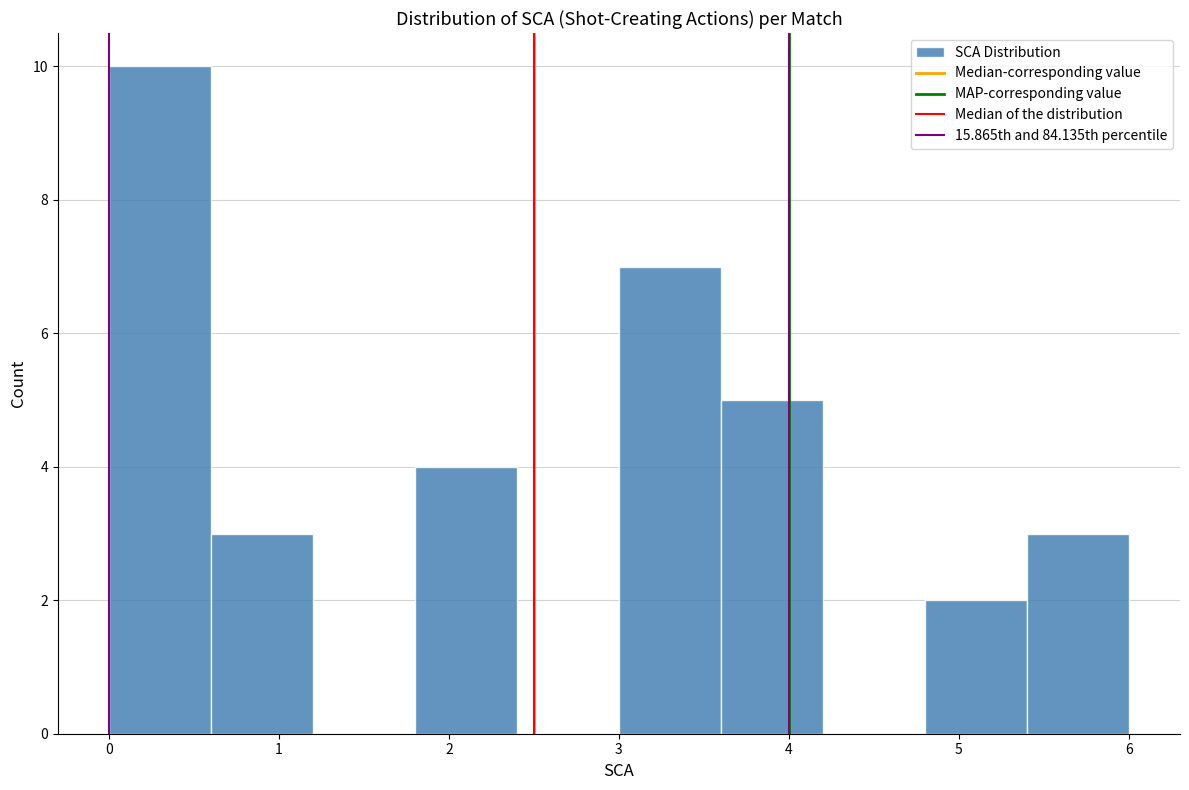

Reading left to right, transcribe this chart: for each bar, give the range it covers on the x-axis and its height. The values are not printed on the chart, so give them approximately, as read against the axis.

0.0 to 0.6: 10
0.6 to 1.2: 3
1.2 to 1.8: 0
1.8 to 2.4: 4
2.4 to 3.0: 0
3.0 to 3.6: 7
3.6 to 4.2: 5
4.2 to 4.8: 0
4.8 to 5.4: 2
5.4 to 6.0: 3